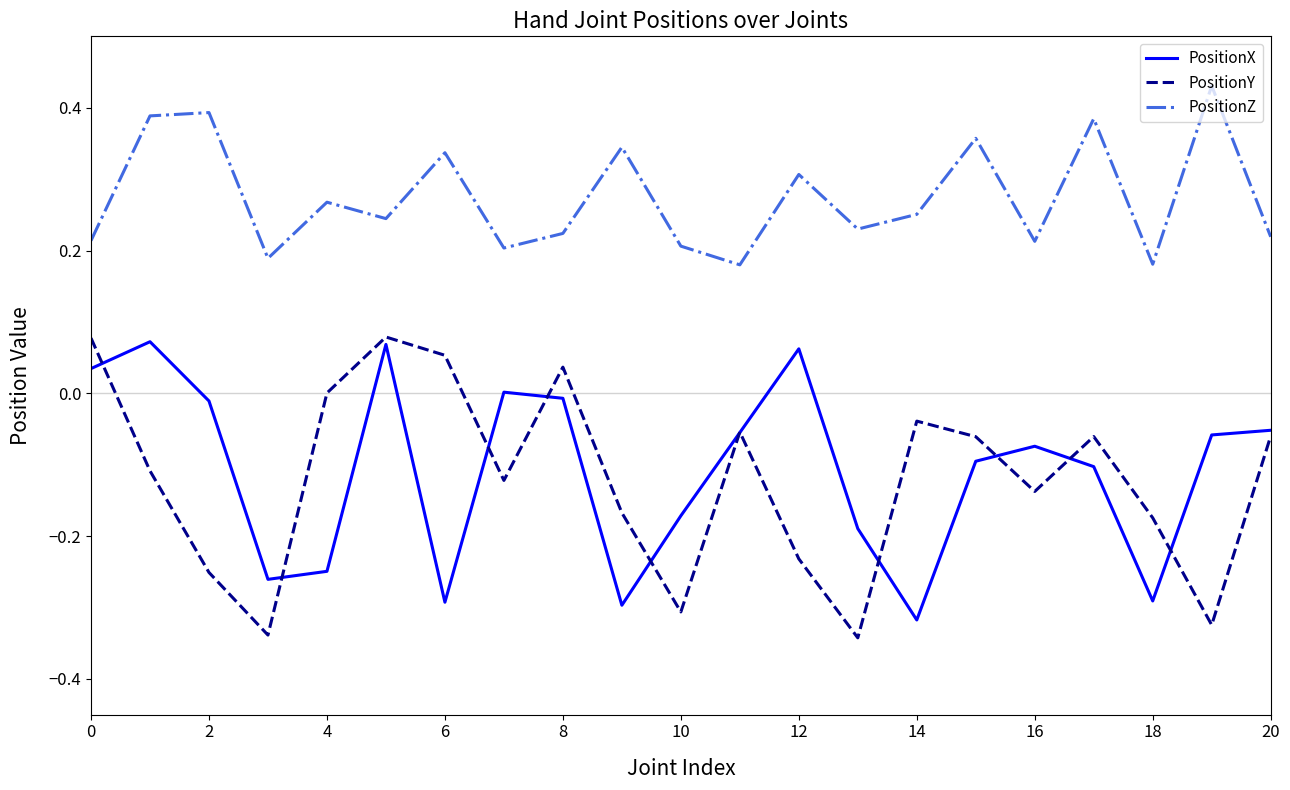

True or false: PositionZ and PositionY intersect in this chart.

False